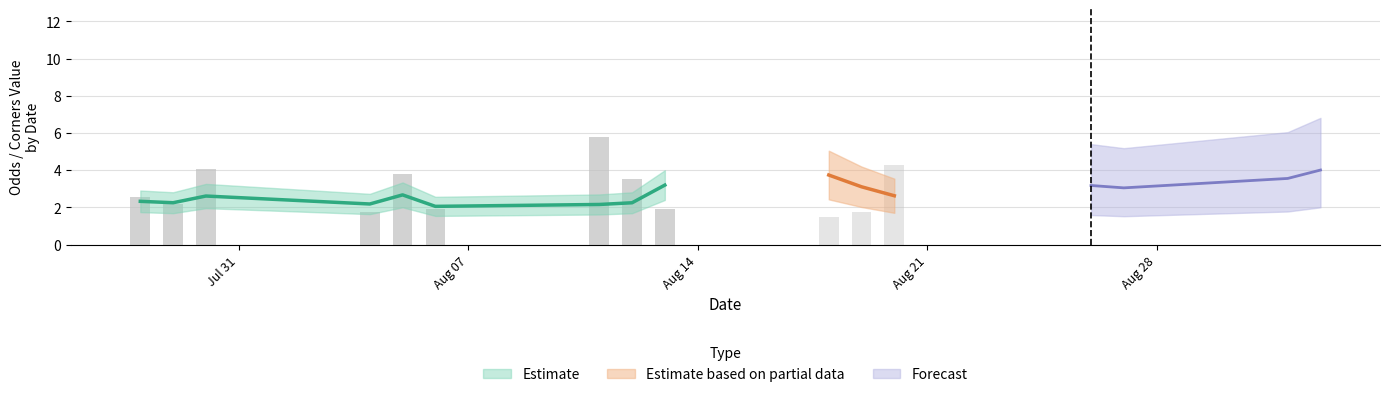

The Odd_H_FT series shows 0.3 at 16. True or false?

False